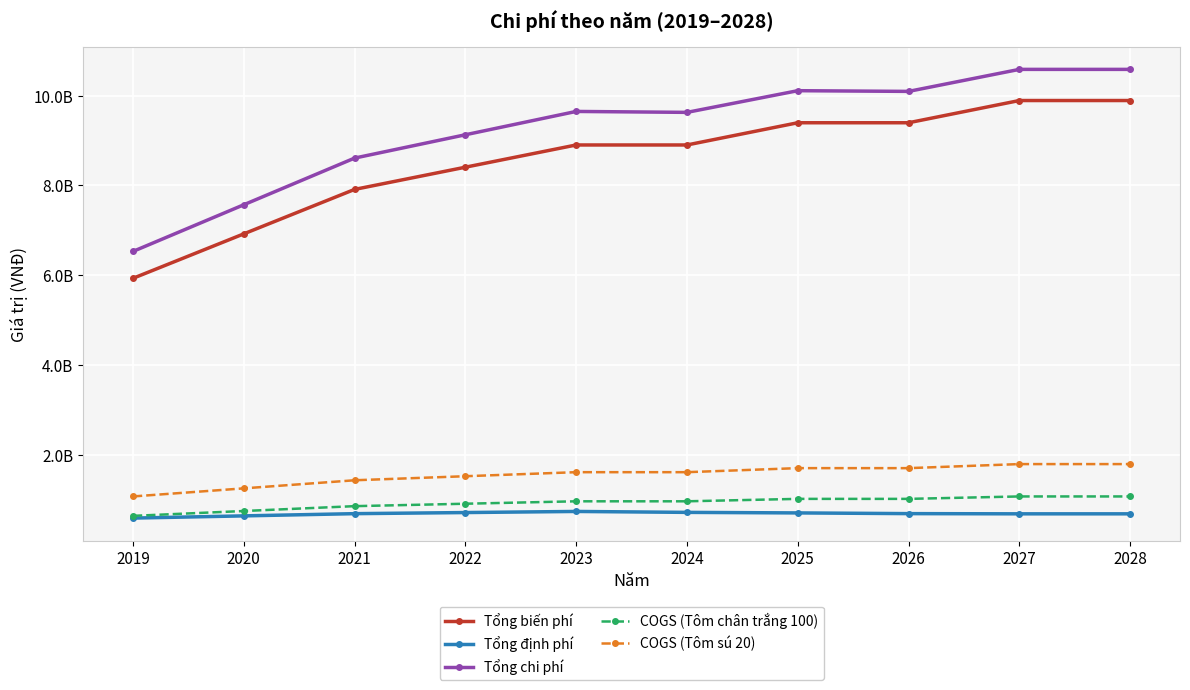

Reading left to right, what are all the values shown in this chart?

Tổng biến phí: 2019=5933790000	2020=6922755000	2021=7911720000	2022=8406202500	2023=8900685000	2024=8900685000	2025=9395167500	2026=9395167500	2027=9889650000	2028=9889650000
Tổng định phí: 2019=598350952	2020=647670952	2021=696990952	2022=721650952	2023=746310952	2024=725510952	2025=713504286	2026=697790000	2027=693200000	2028=693200000
Tổng chi phí: 2019=6532140952	2020=7570425952	2021=8608710952	2022=9127853452	2023=9646995952	2024=9626195952	2025=10108671786	2026=10092957500	2027=10582850000	2028=10582850000
COGS (Tôm chân trắng 100): 2019=648000000	2020=756000000	2021=864000000	2022=918000000	2023=972000000	2024=972000000	2025=1026000000	2026=1026000000	2027=1080000000	2028=1080000000
COGS (Tôm sú 20): 2019=1080000000	2020=1260000000	2021=1440000000	2022=1530000000	2023=1620000000	2024=1620000000	2025=1710000000	2026=1710000000	2027=1800000000	2028=1800000000